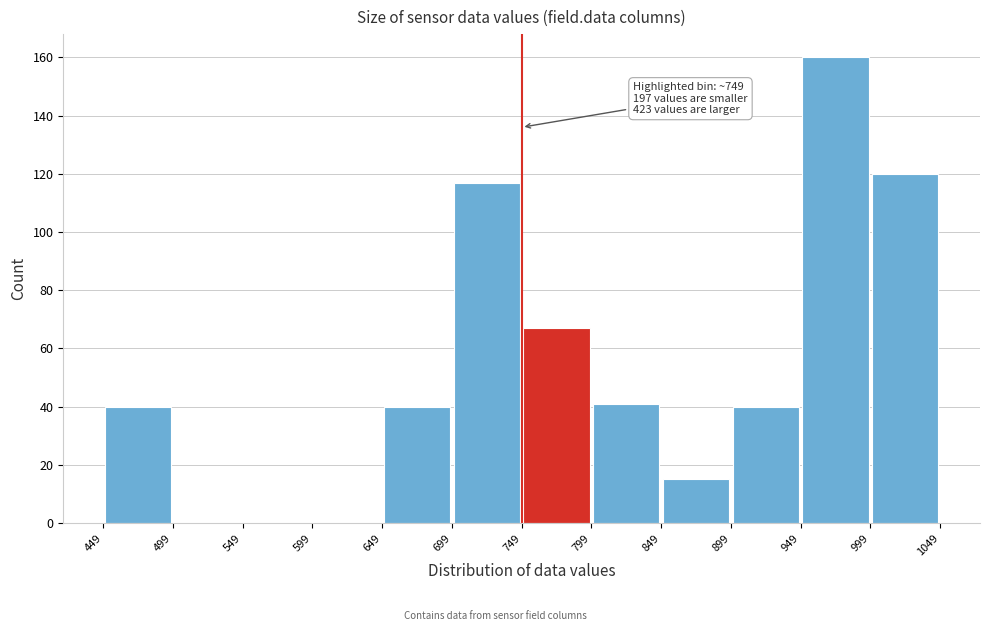

Which range on the x-axis has the tallest bar?

949 to 999